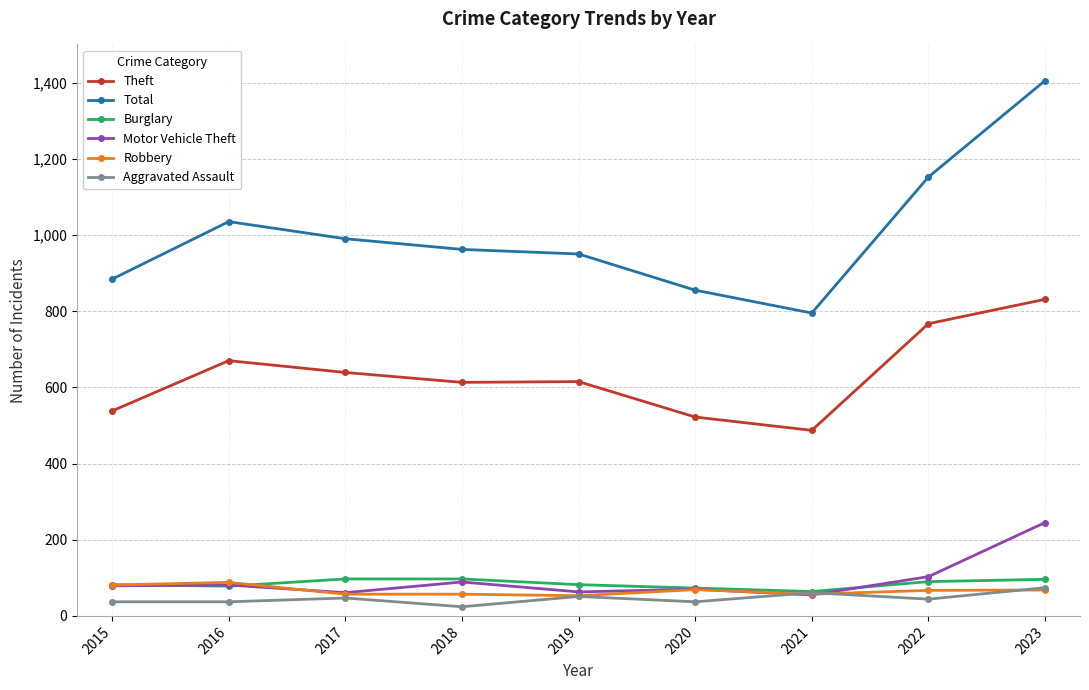

What is the average value of the Motor Vehicle Theft series?

94